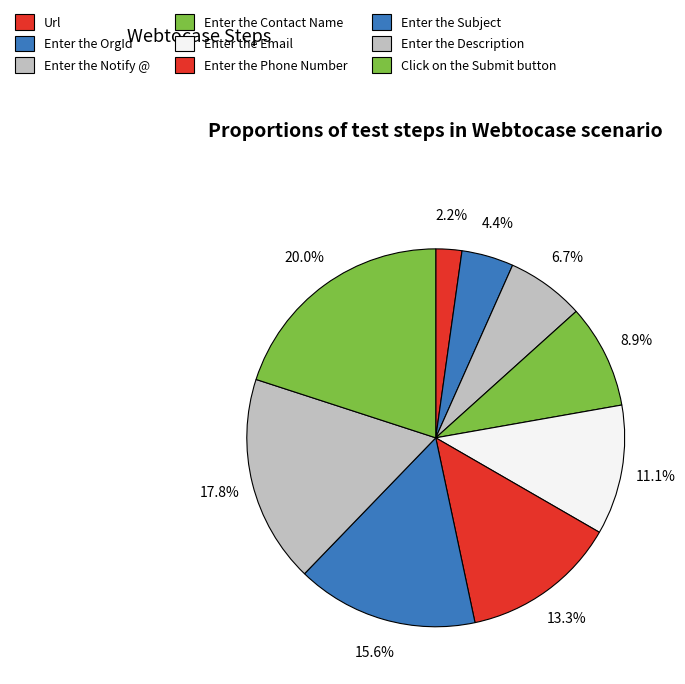

Is there any slice that represents more than half of the pie?

No